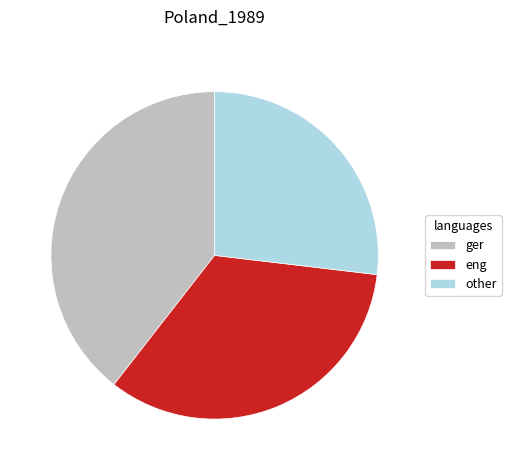

Do ger and other together represent more than half of the pie?

Yes